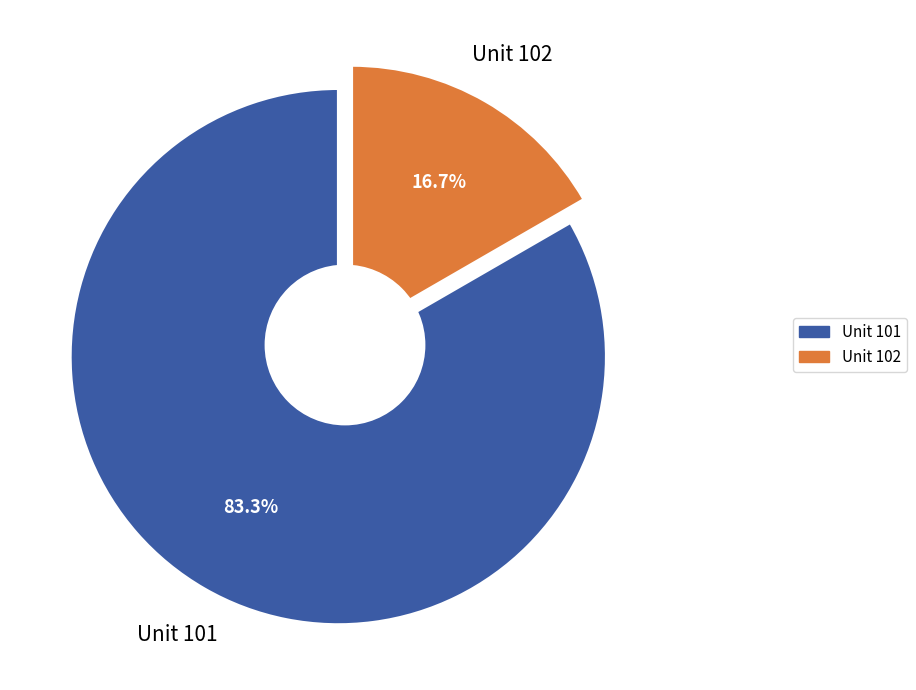

Which slice is the smallest?

Unit 102